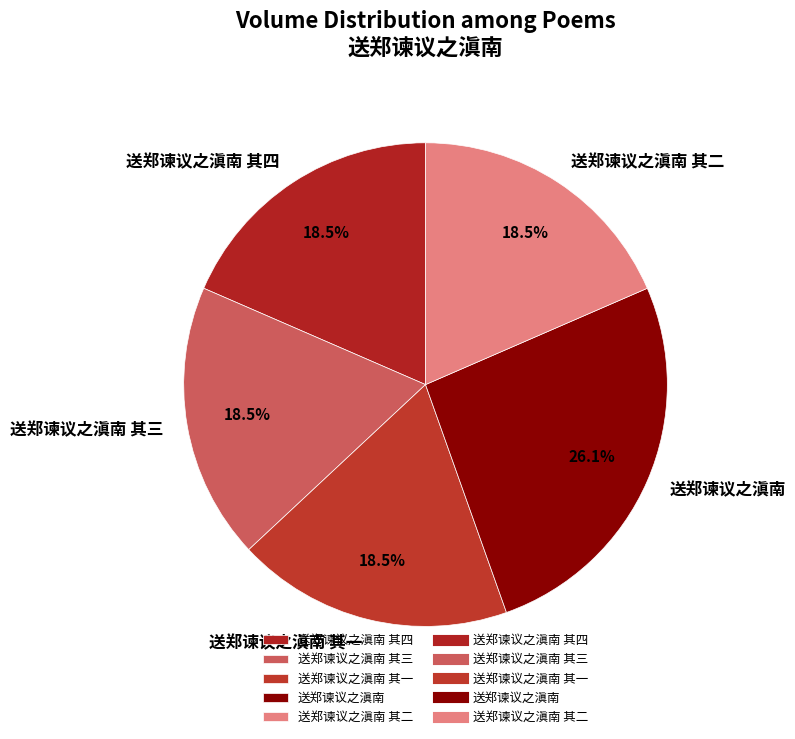

To the nearest percent, what is the difference between the 送郑谏议之滇南 其一 and 送郑谏议之滇南 slice percentages?

8%